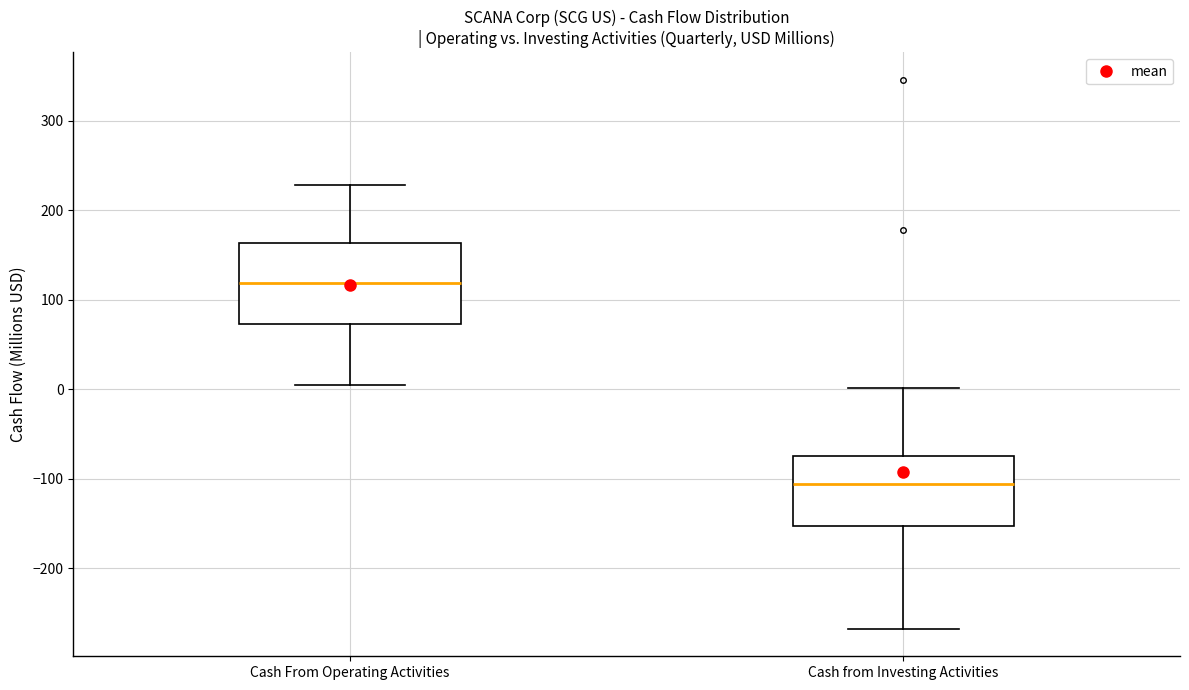

Which box is the tallest, from its lower edge to its upper edge?

Cash From Operating Activities